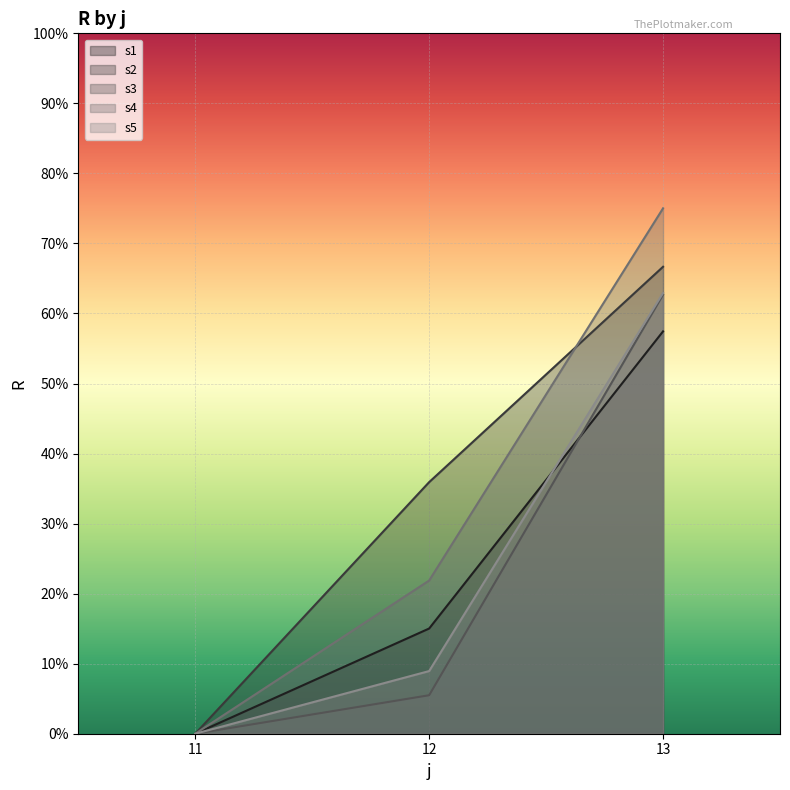

Which has a higher value, 12 or 11?

12